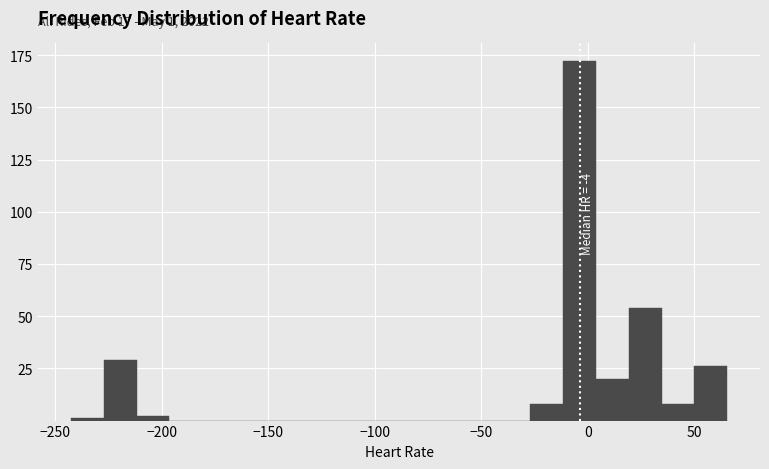

Around what value on the x-axis is the tallest bar? Give the approximate position of its centre, as read against the axis.

-5